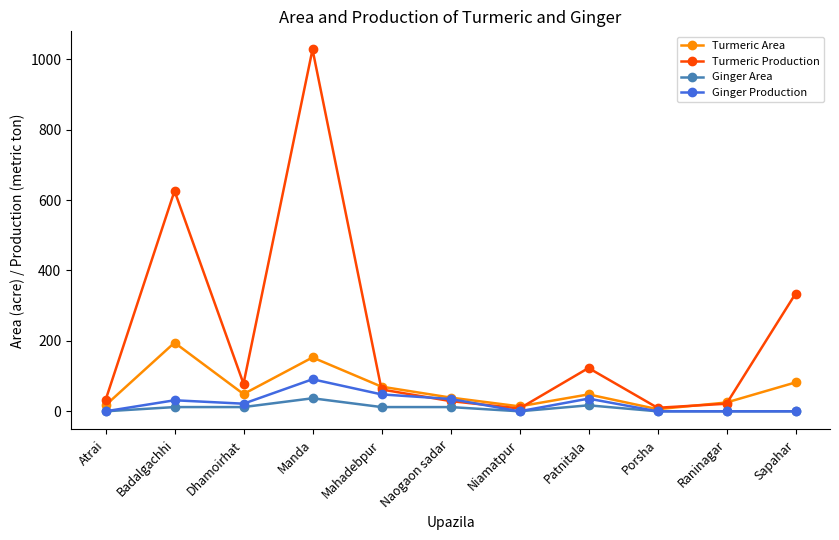

The Turmeric Production series shows 123.0 at Patnitala. True or false?

True